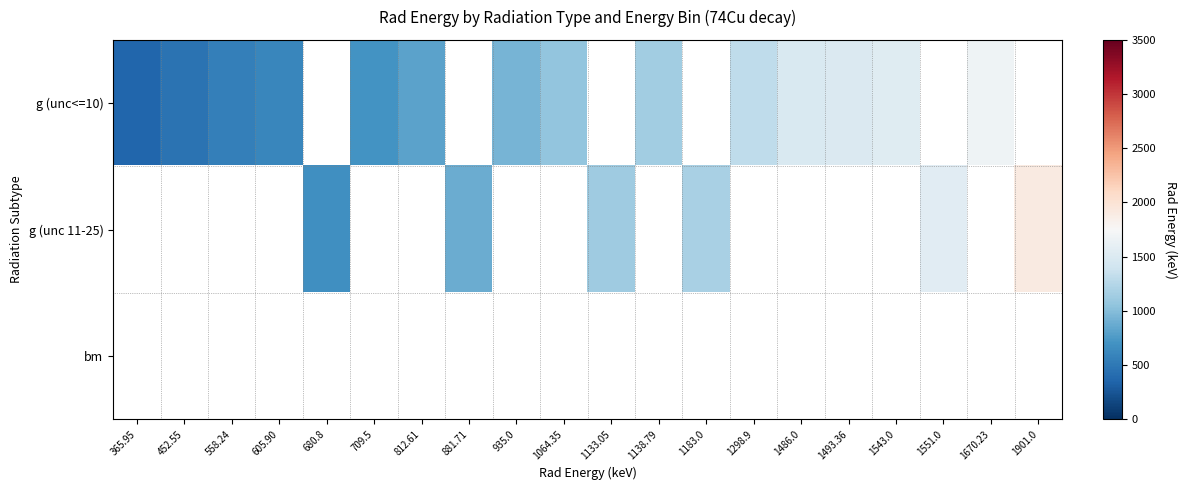

How many distinct data groups are displayed?

3